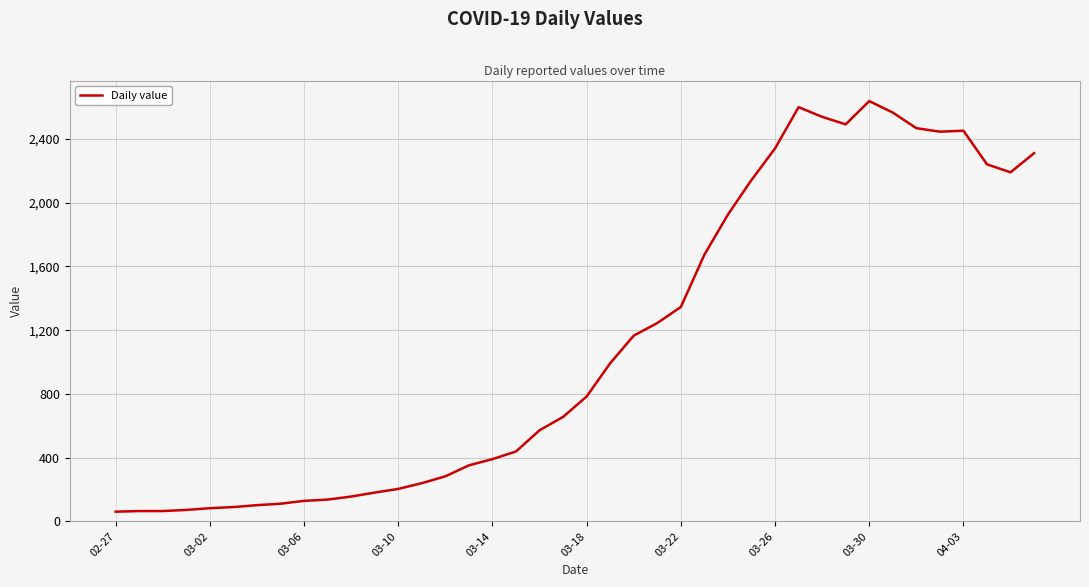

What is the minimum value shown in the chart?

61